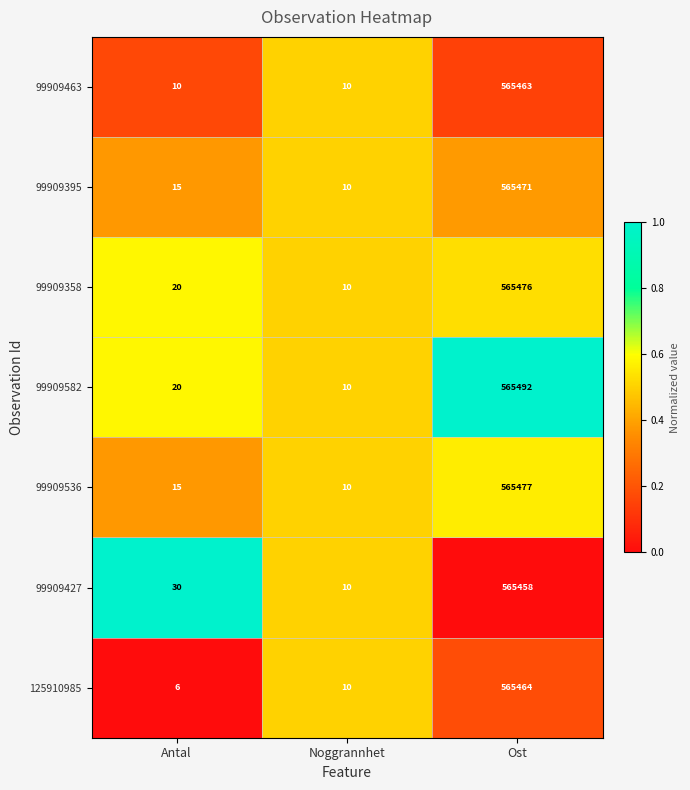

Which series has the largest total across all categories?

99909582